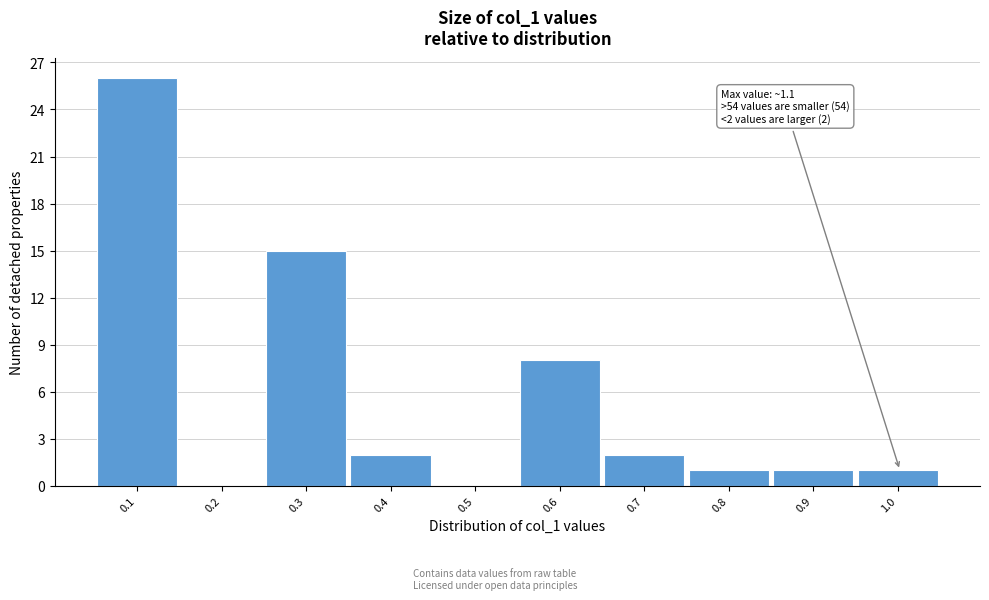

Reading right to left, what are all the values shown in this chart?

1.0=1	0.9=1	0.8=1	0.7=2	0.6=8	0.5=0	0.4=2	0.3=15	0.2=0	0.1=26